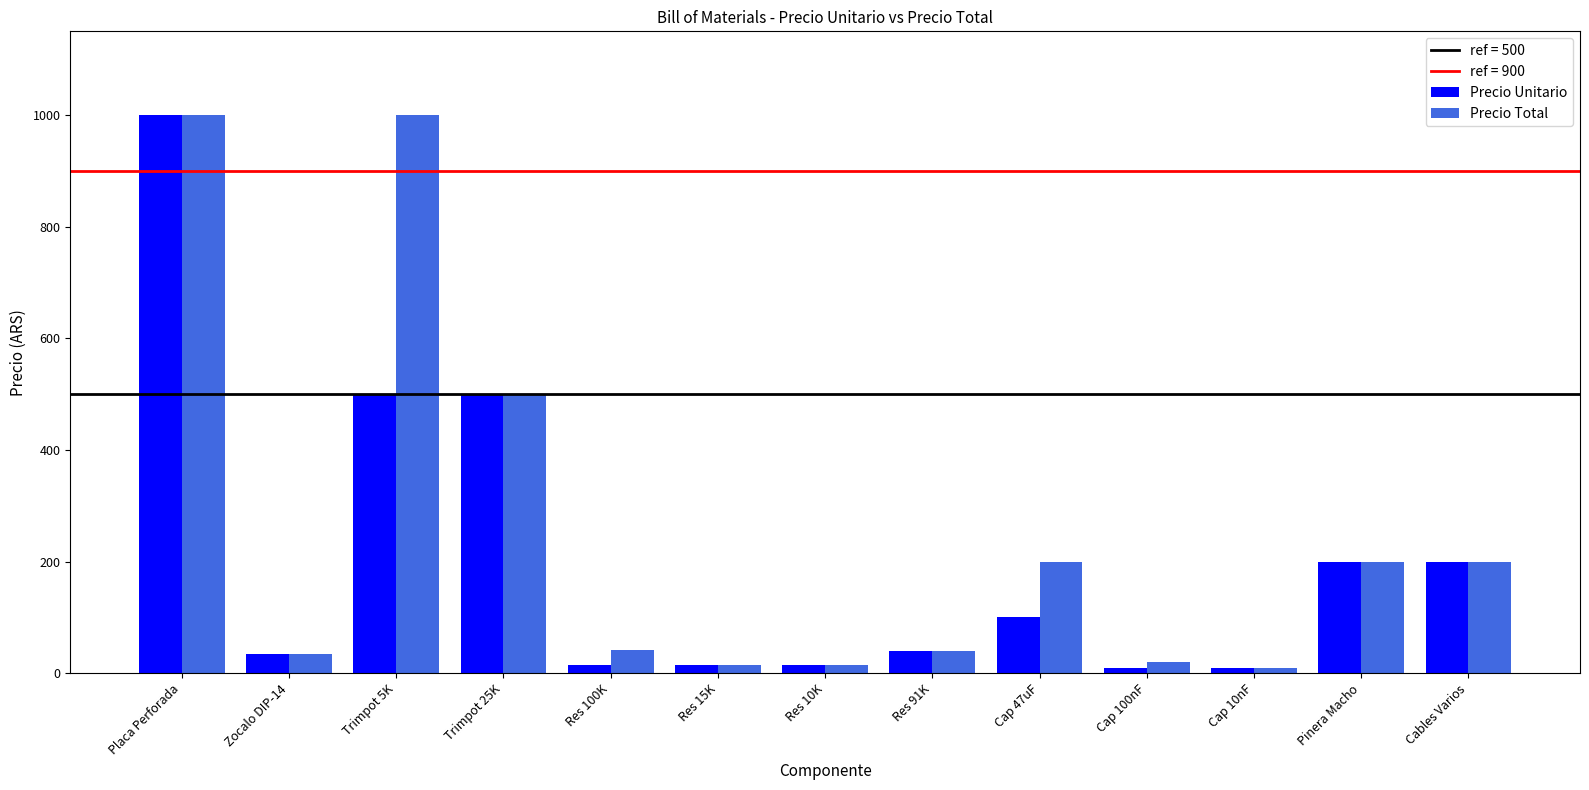

What is the difference between the maximum and minimum values in the Precio Unitario series?

990